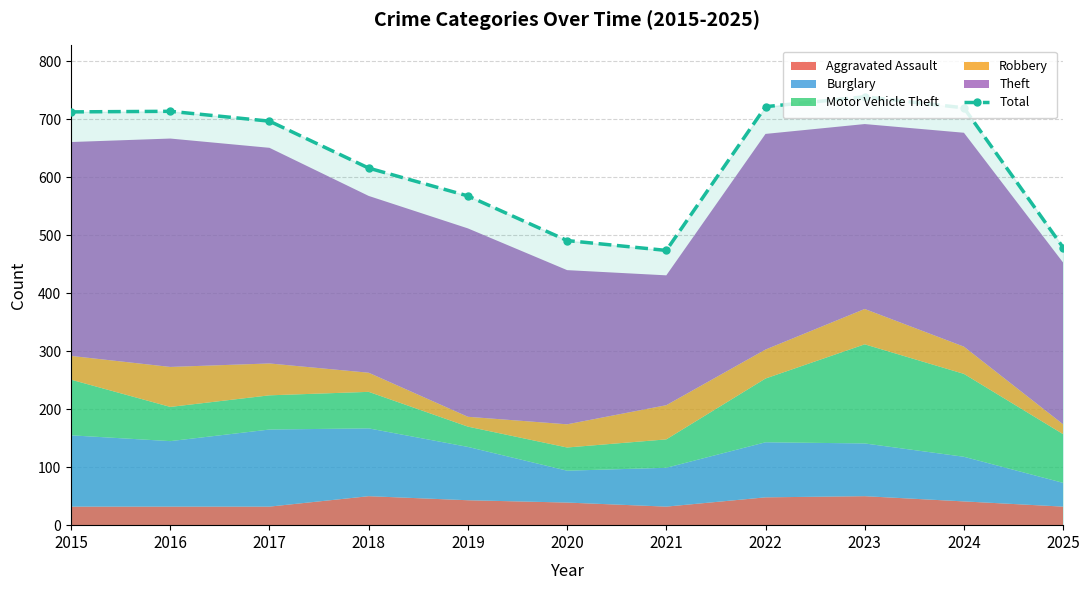

Which category has the lowest value across all series?

2021